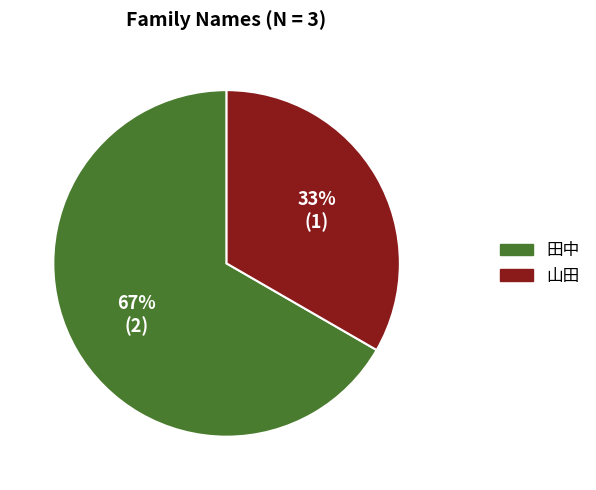

To the nearest percent, what percentage of the pie is 山田?

33%